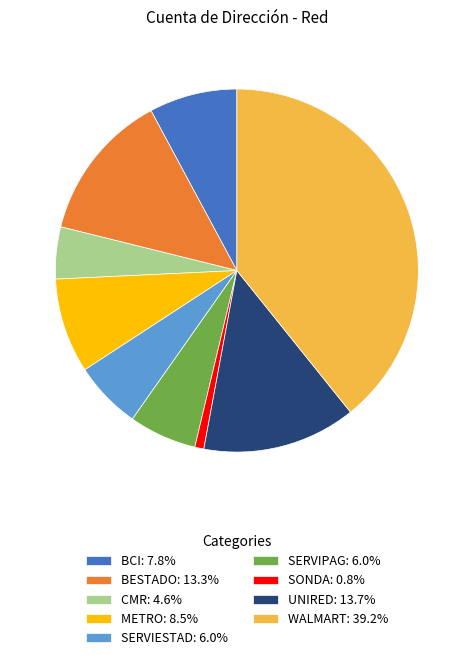

True or false: METRO accounts for 8% of the total.

True